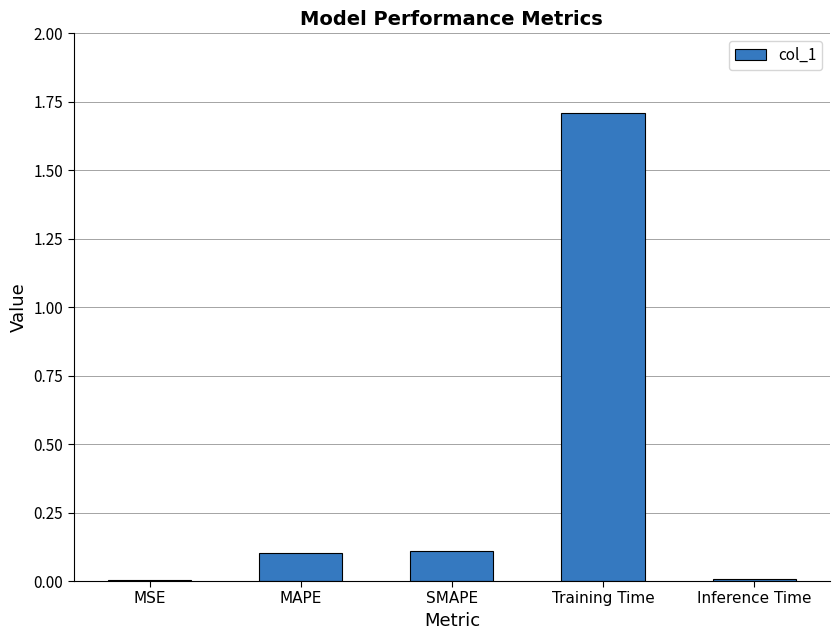

What is the sum of all values?

1.9